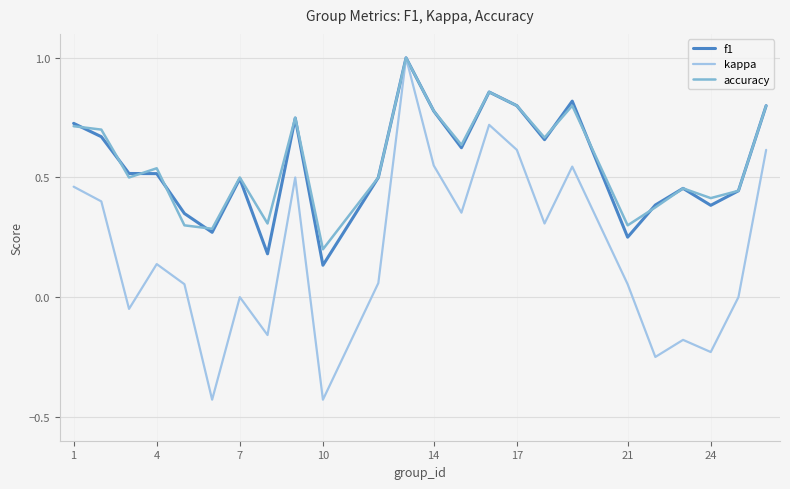

What is the highest value of the f1 series?

1.0